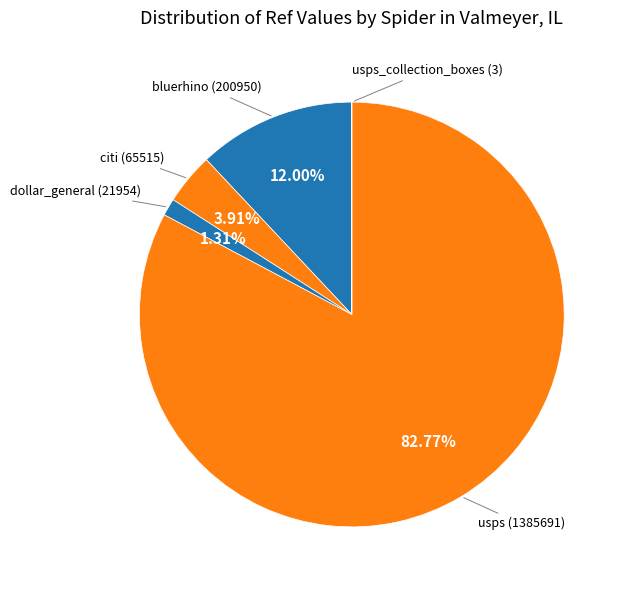

To the nearest percent, what percentage of the pie is citi?

4%